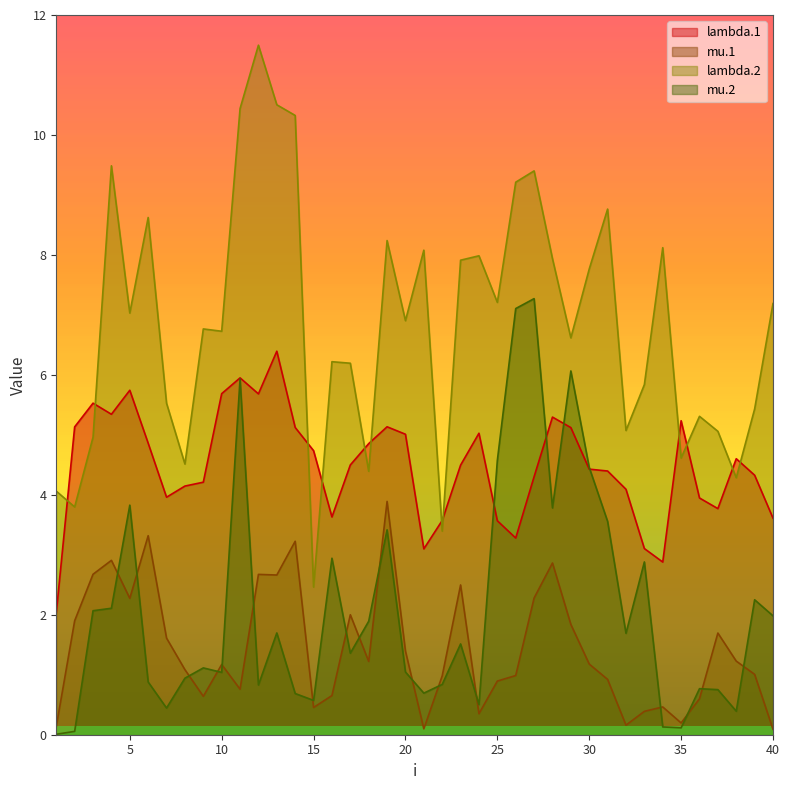

Where do lambda.1 and lambda.2 first cross each other?

1 and 2